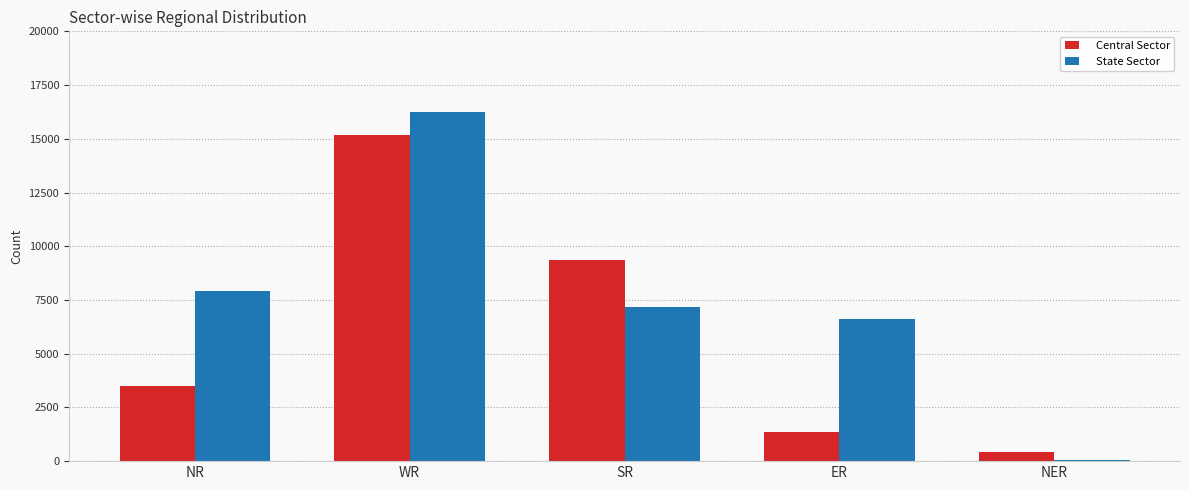

What is the spread (max minus min) of values at SR?

2202